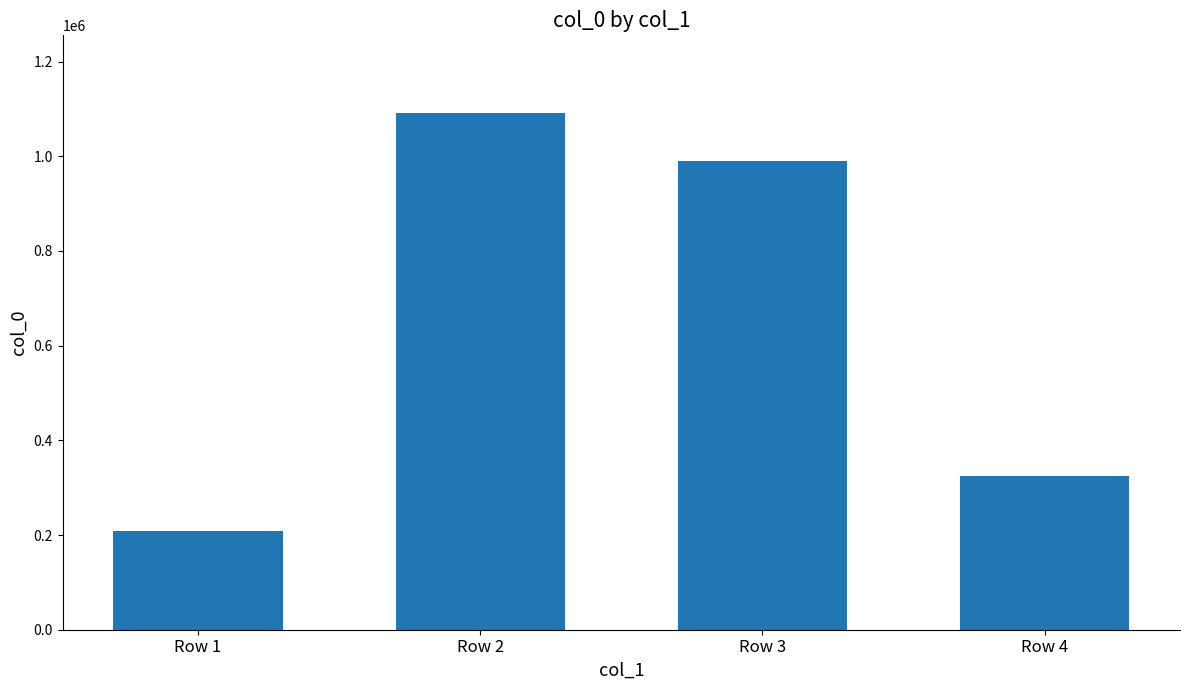

What is the sum of the values at Row 3 and Row 1?

1197857